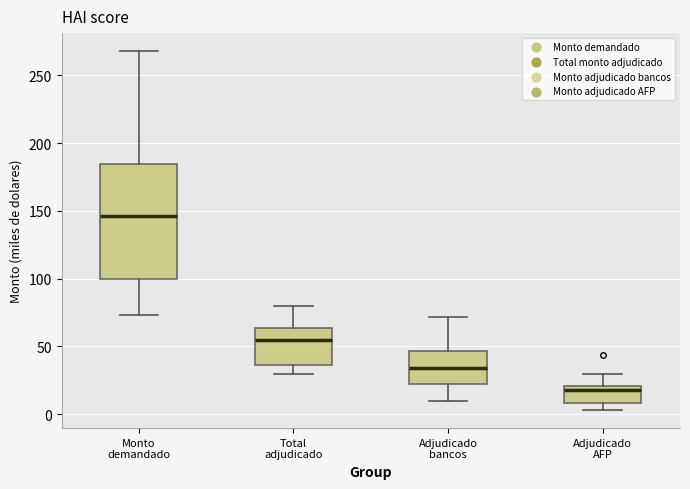

Reading left to right, read every box against the y-axis: the position of its median line, the range the box covers, and the ends of its whiskers. The values are not printed on the chart, so give them approximately, as read against the axis.

Monto demandado: median 145, box 100 to 185, whiskers 75 to 270
Total adjudicado: median 55, box 35 to 65, whiskers 30 to 80
Adjudicado bancos: median 35, box 25 to 45, whiskers 10 to 70
Adjudicado AFP: median 20 (just below the box's upper edge), box 10 to 20, whiskers 5 to 30